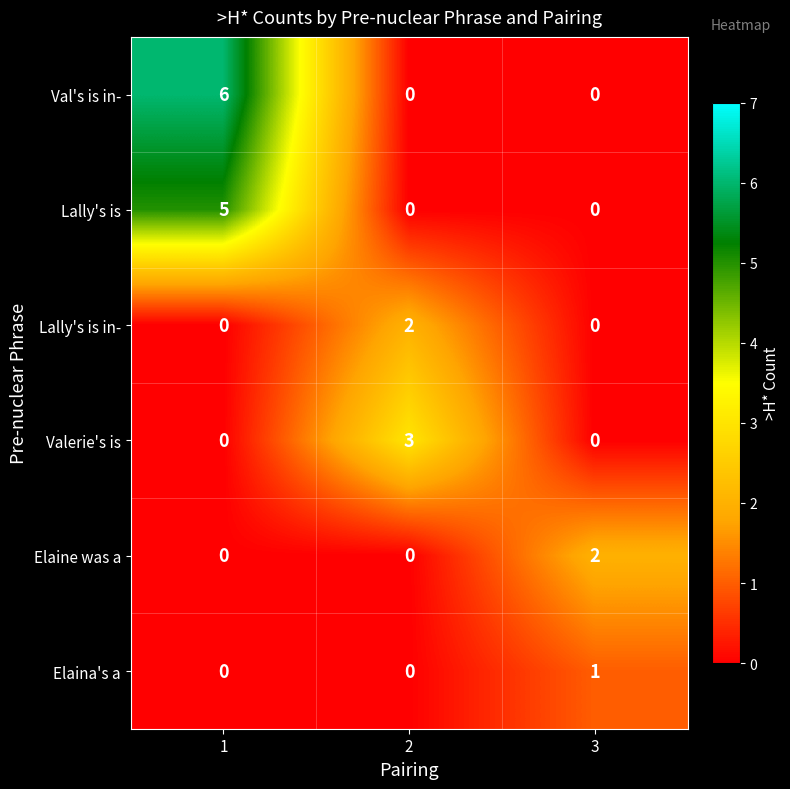

True or false: Elaine was a has a value of 1 at 1.

False